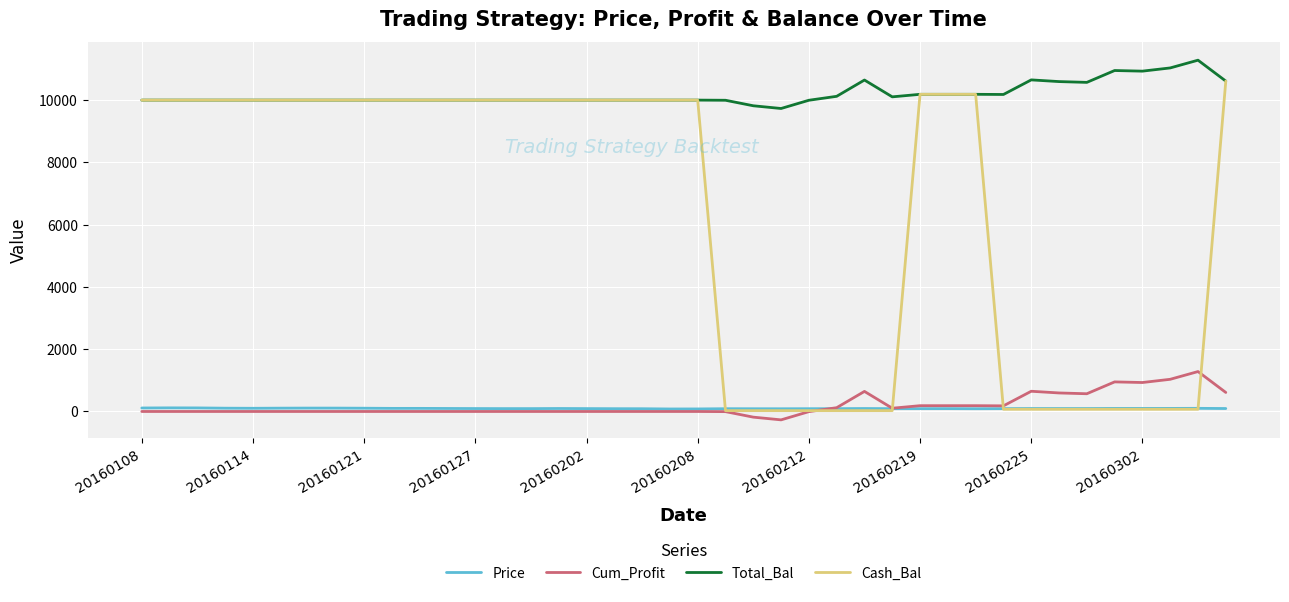

Does the chart have visible grid lines?

Yes